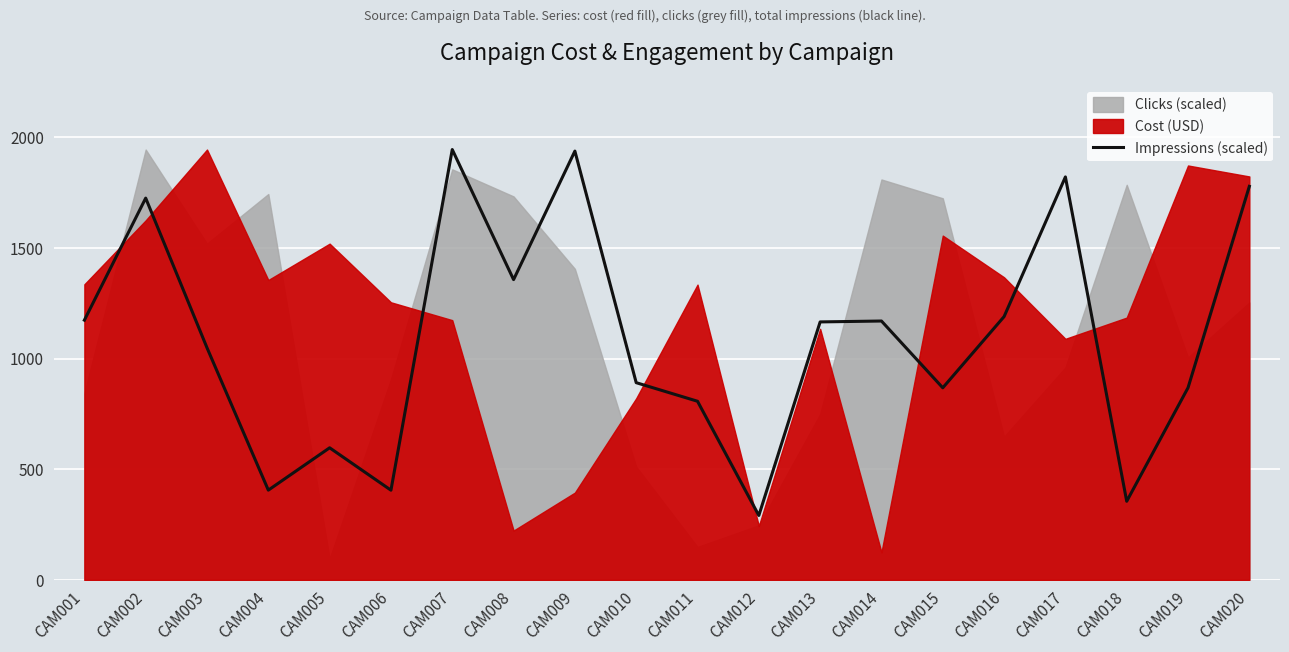

True or false: the data shows 1173.6 at CAM001.

True